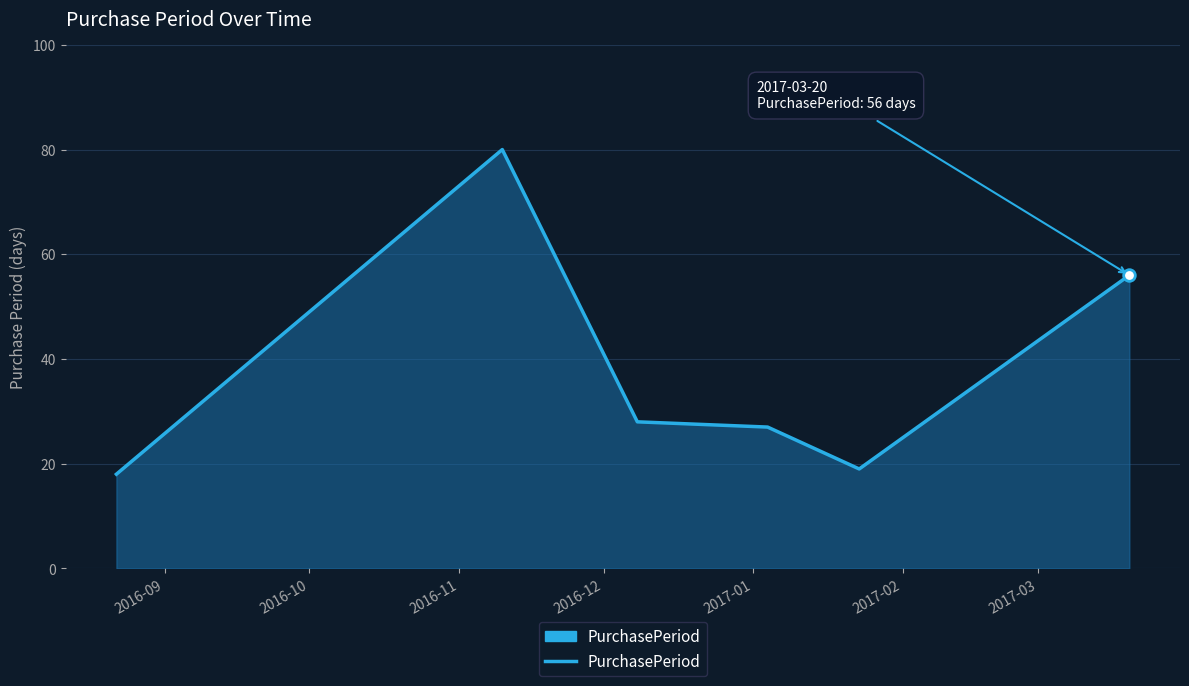

What is the smallest value displayed?

18